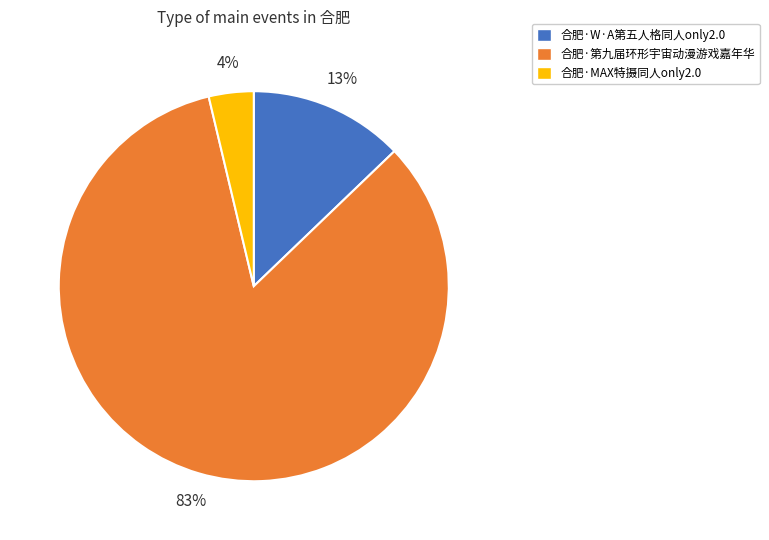

Count the number of slices in the pie.

3